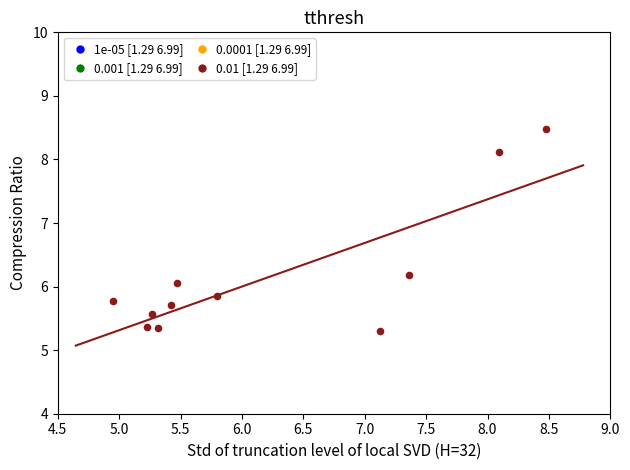

What is the average X value?

6.2